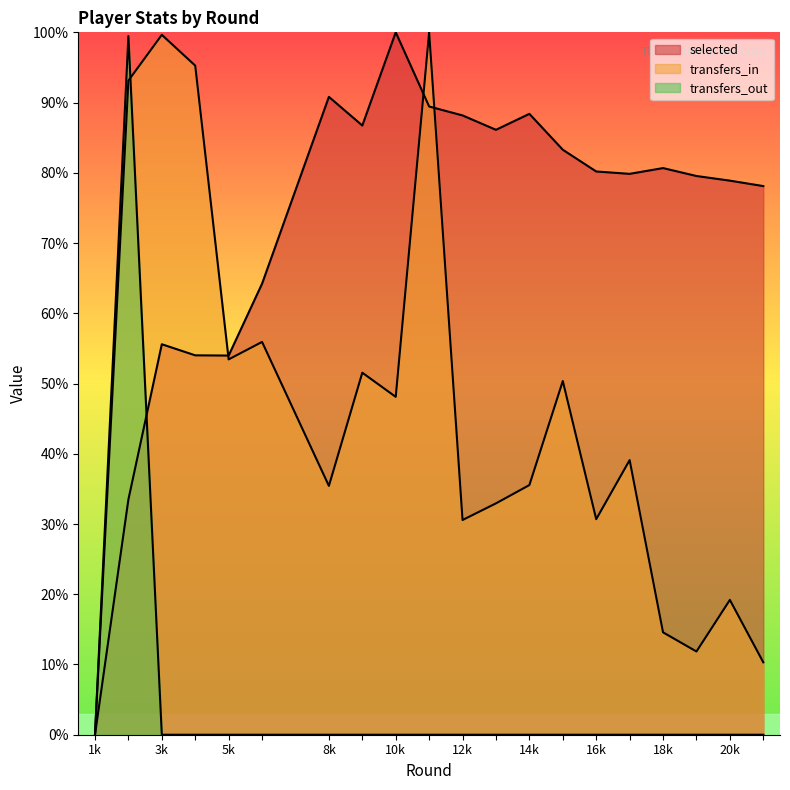

Read the selected value at 9.

86.7